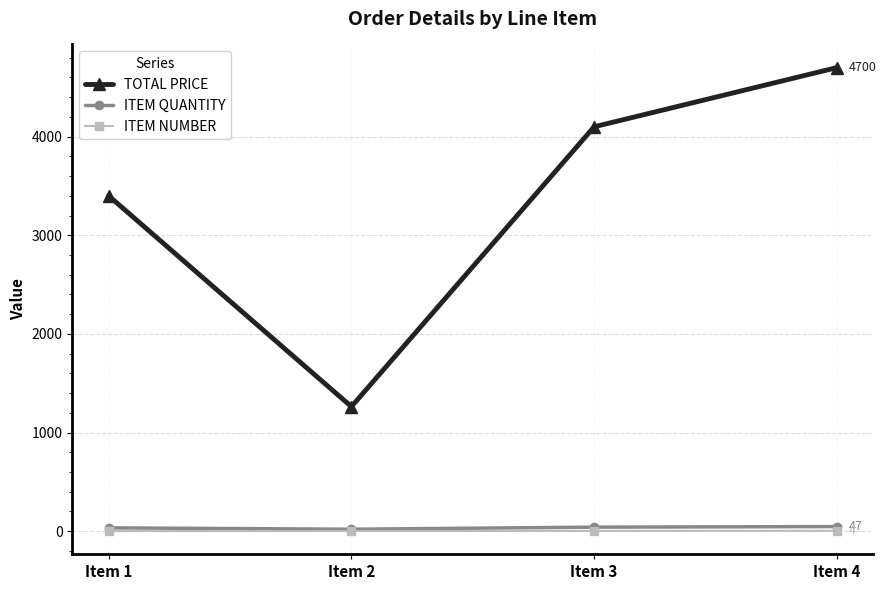

How many lines are shown in the chart?

3